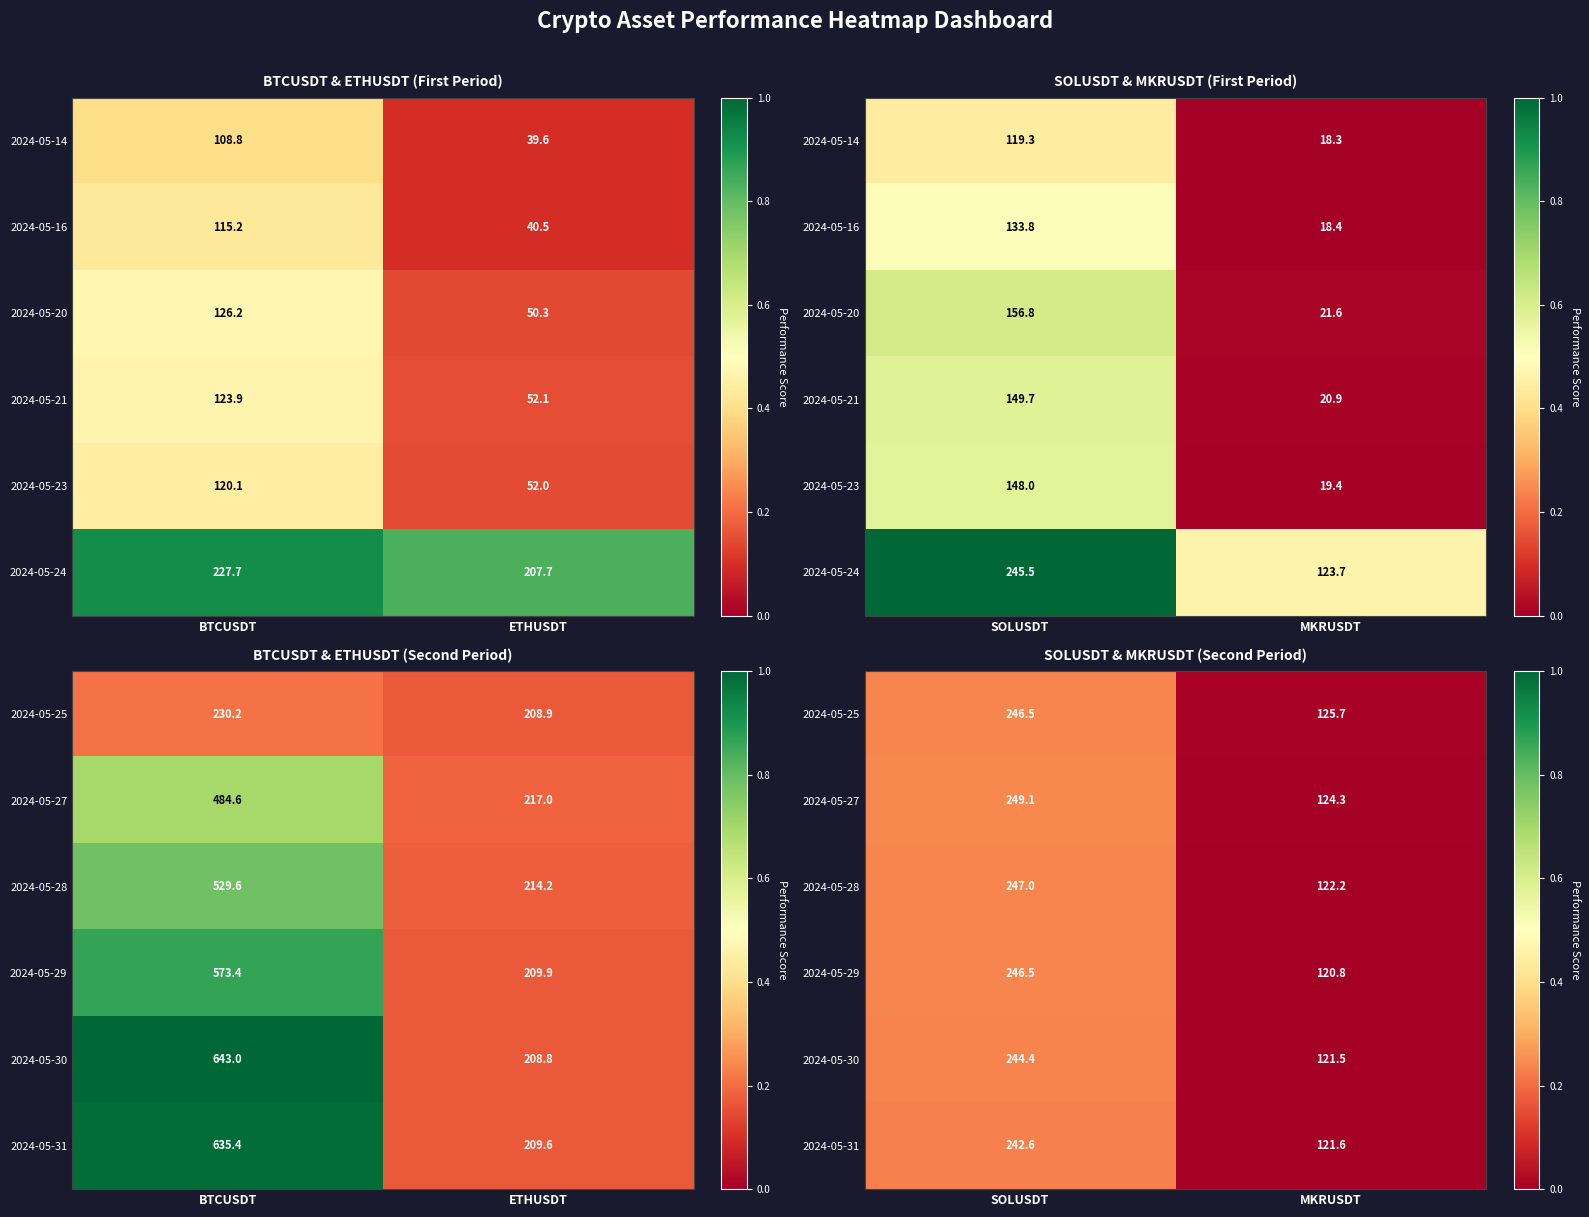

Between MKRUSDT and SOLUSDT, which is larger?

SOLUSDT